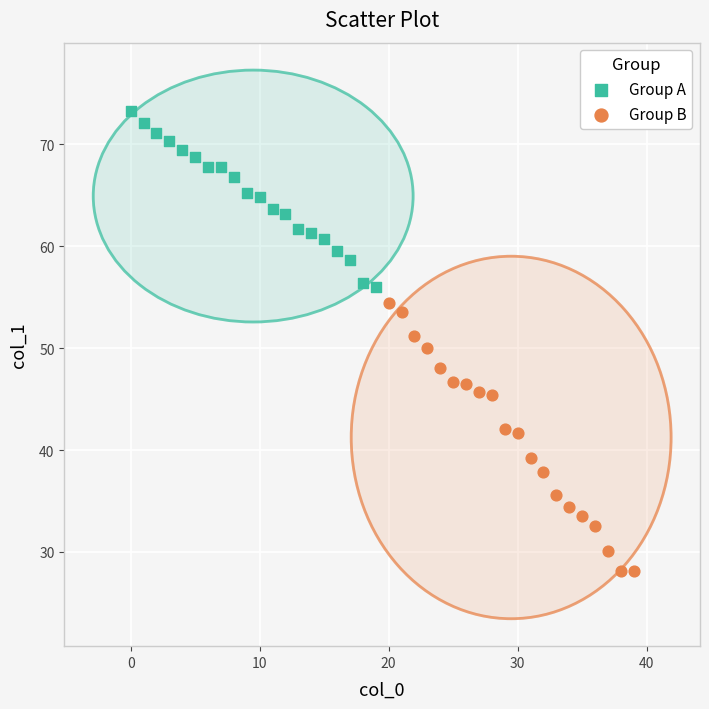

Which series has the largest Y range (max minus min)?

Group B